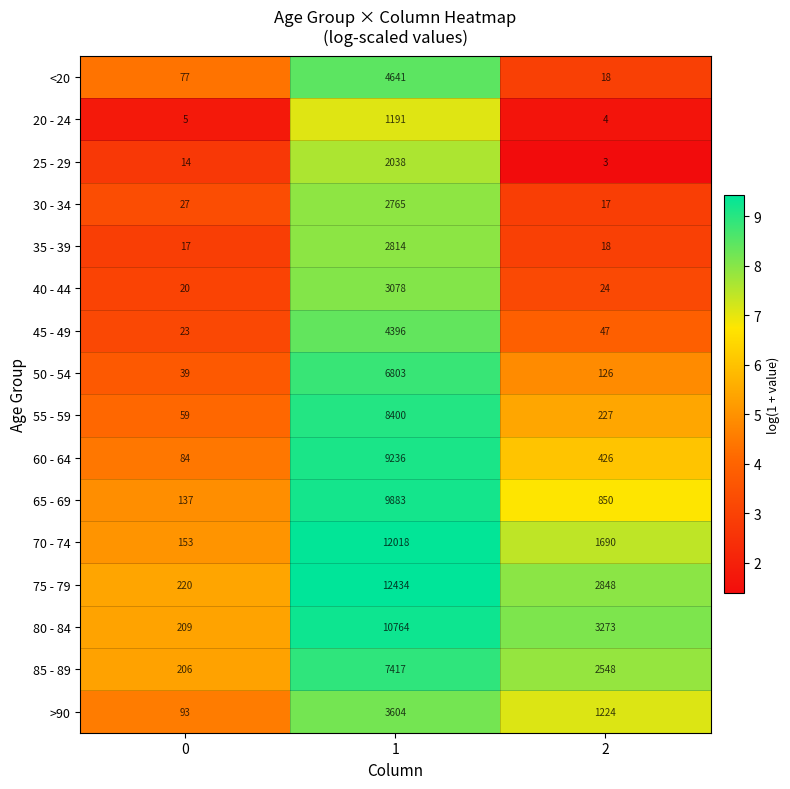

Which series has the widest spread of values?

75 - 79